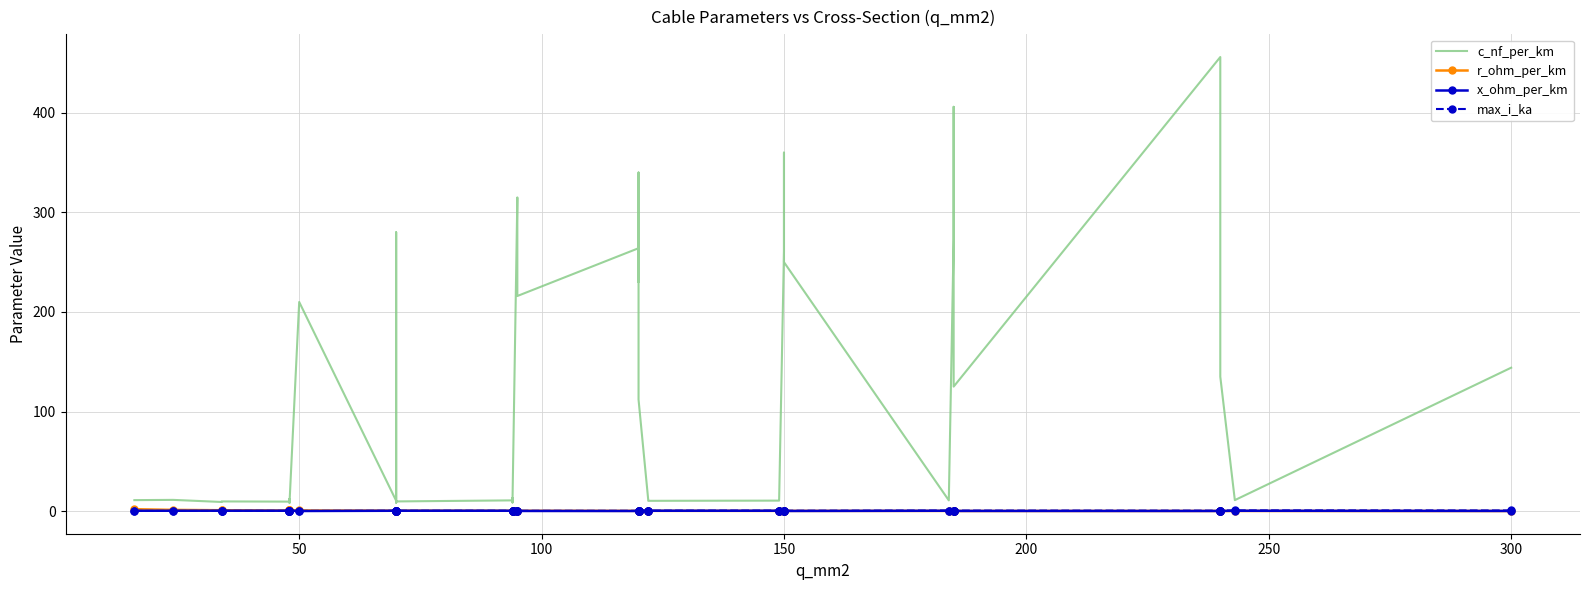

True or false: x_ohm_per_km has more than 0 points higher than both neighbors.

True